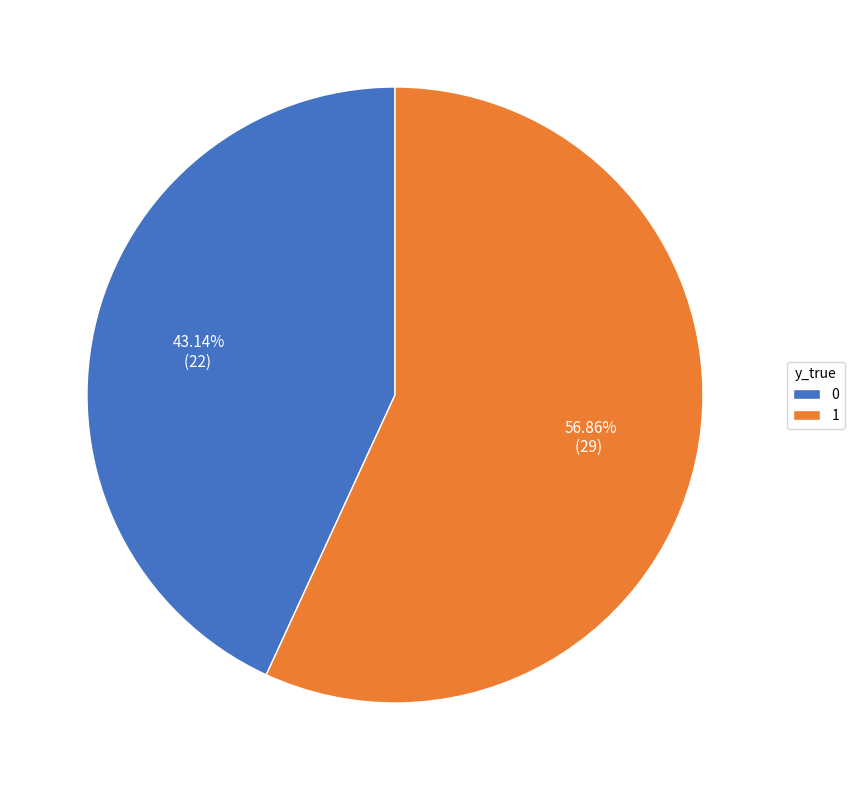

To the nearest percent, what is the combined percentage of 1 and 0?

100%